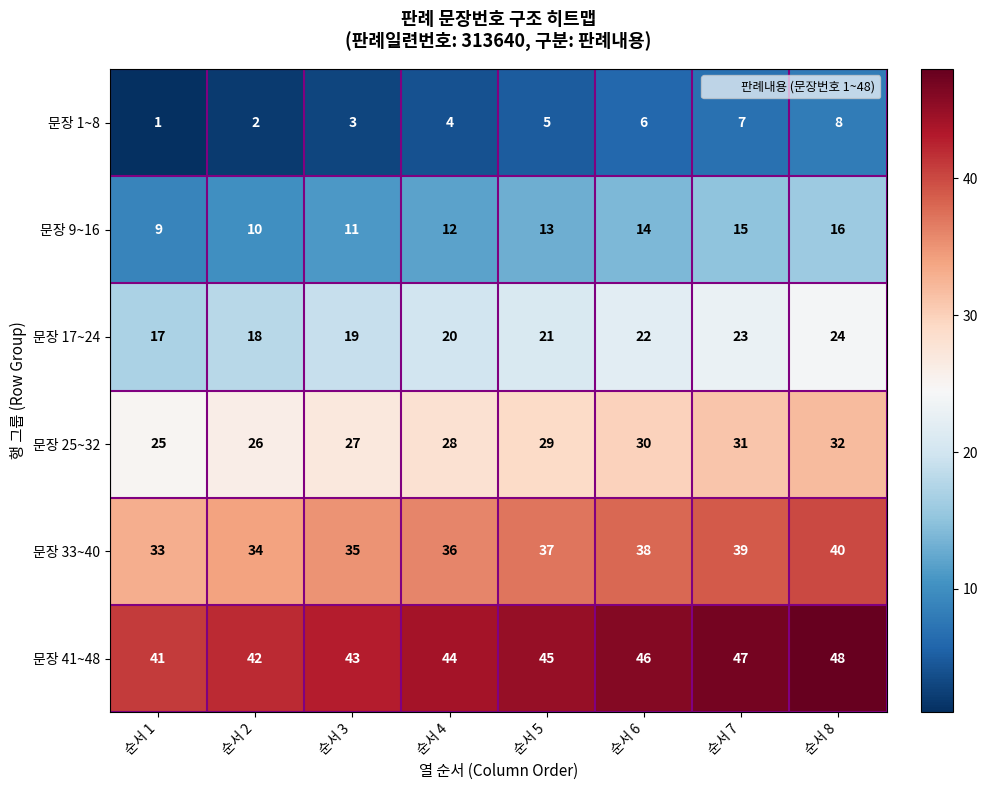

What is the sum of all 문장 25~32 values?

228